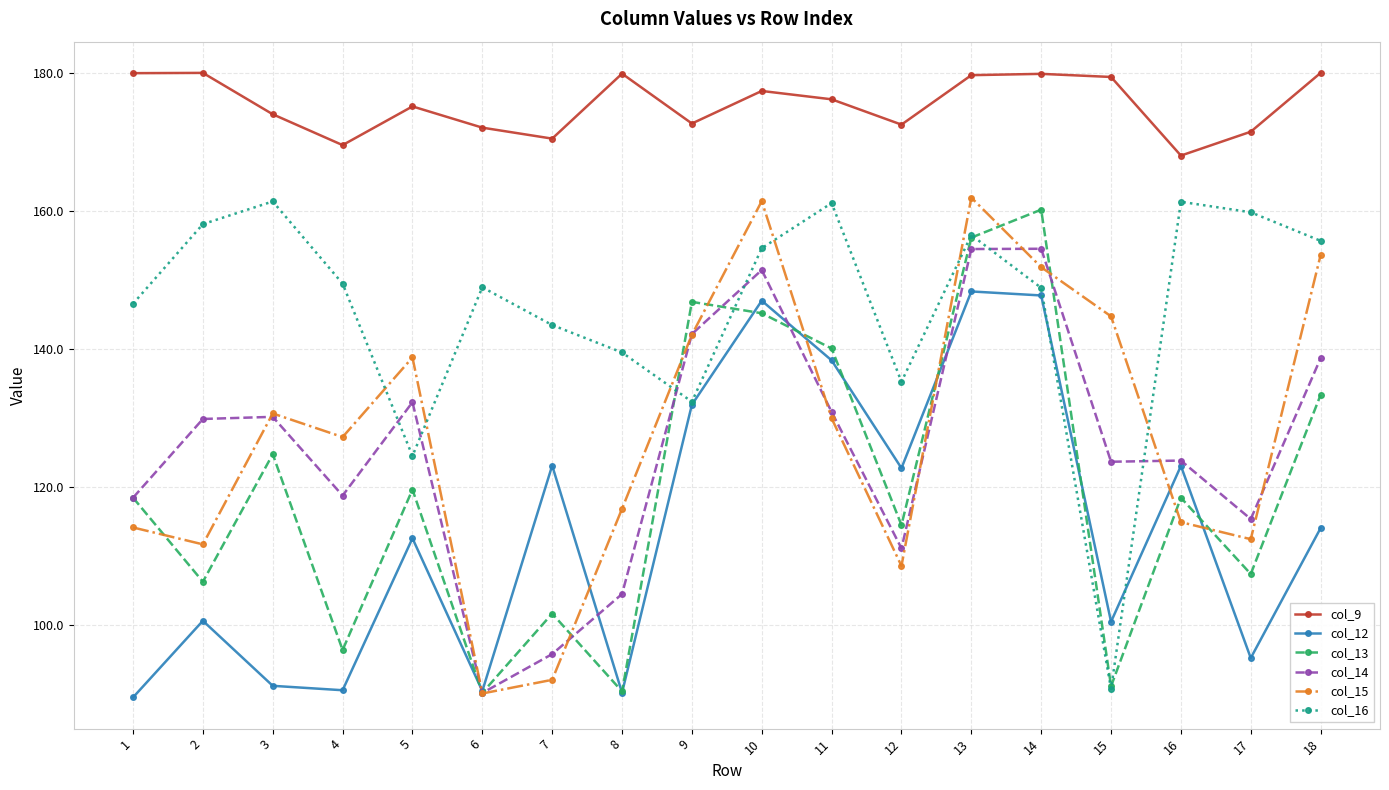

Which series has the largest total across all categories?

col_9